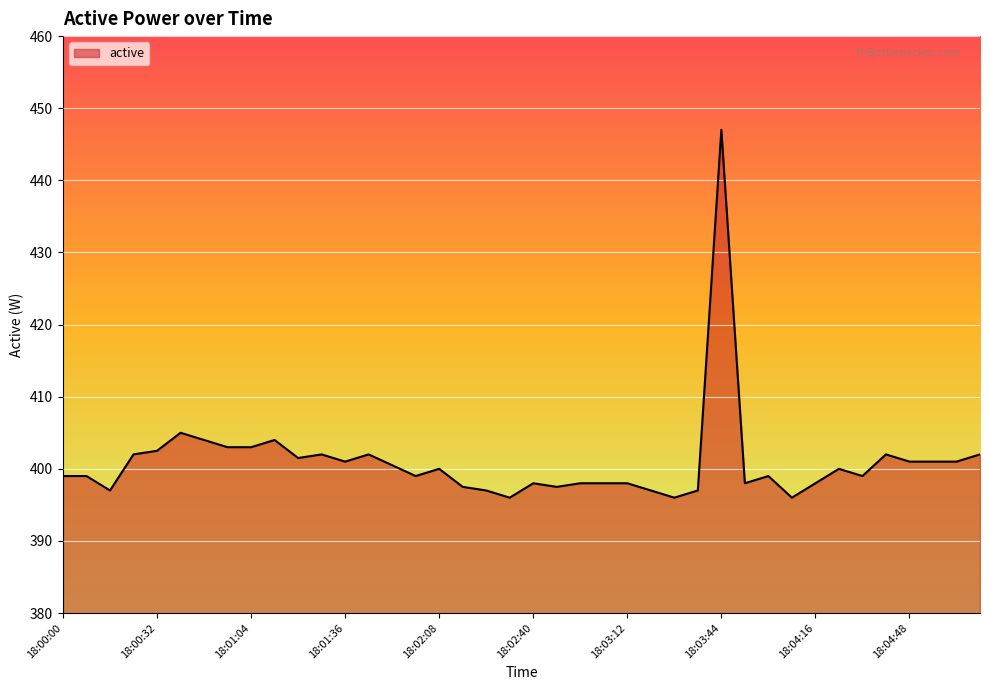

What is the difference between the maximum and minimum values?

51.0